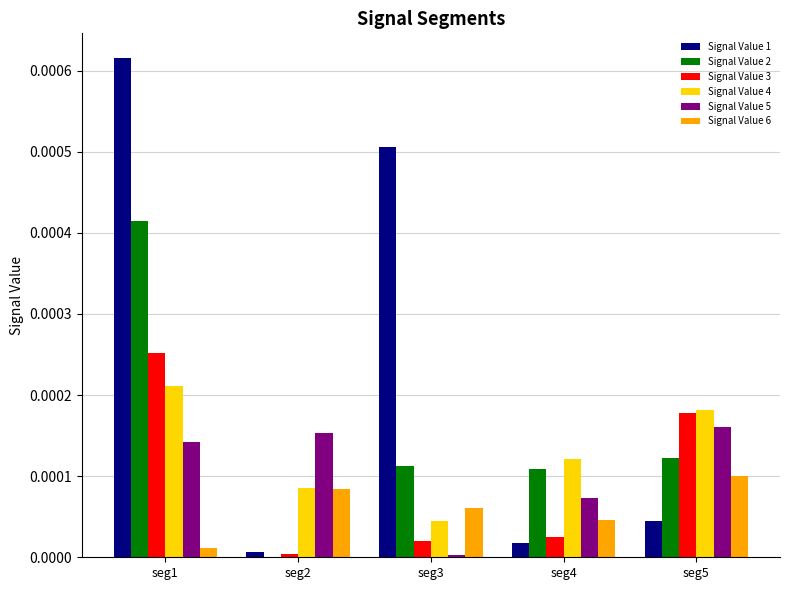

At which category does the chart reach its peak across all series?

seg1